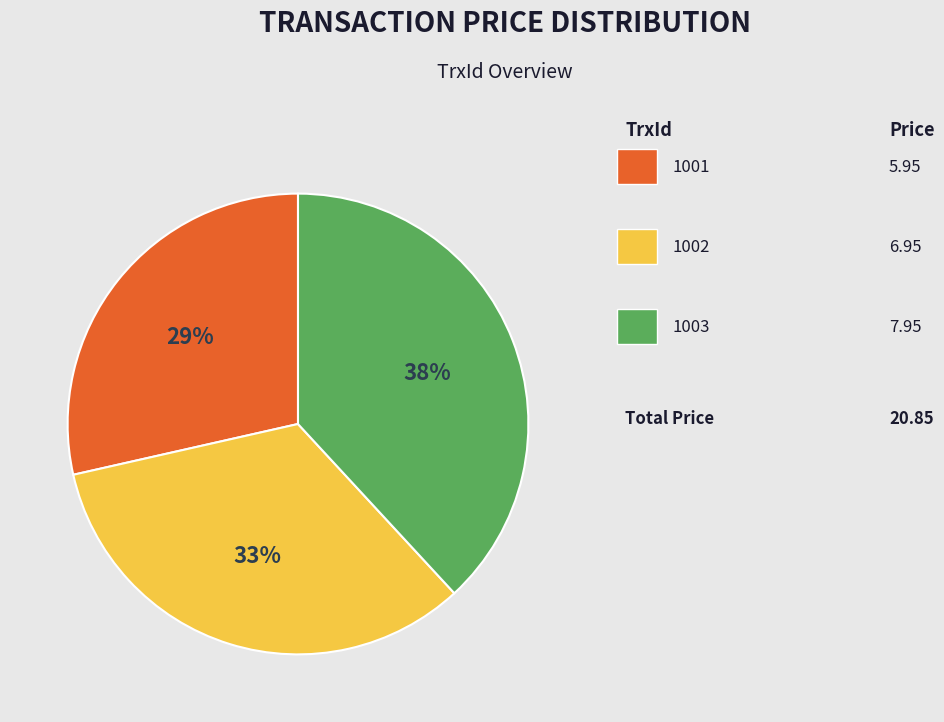

To the nearest percent, what is the average slice percentage?

33%